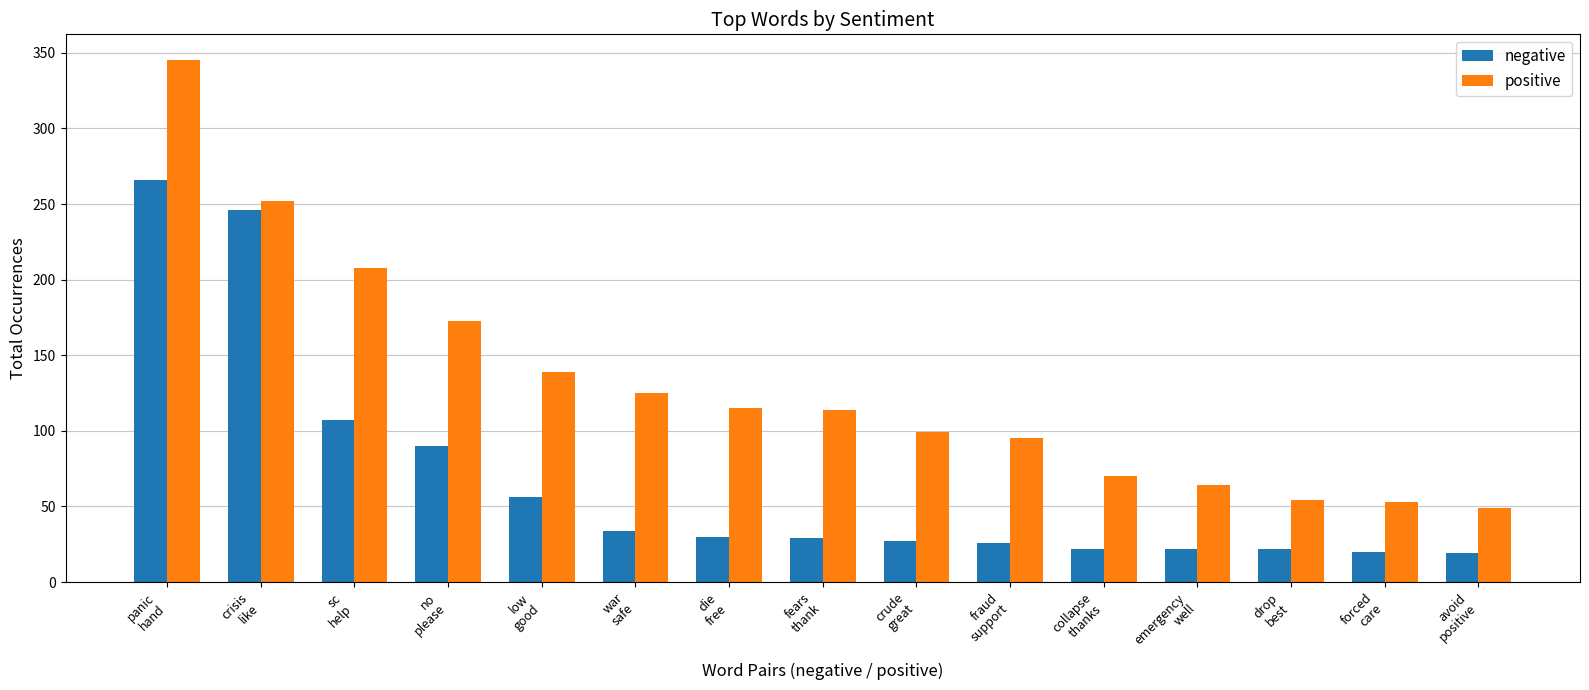

What is the sum of all positive values?

1955